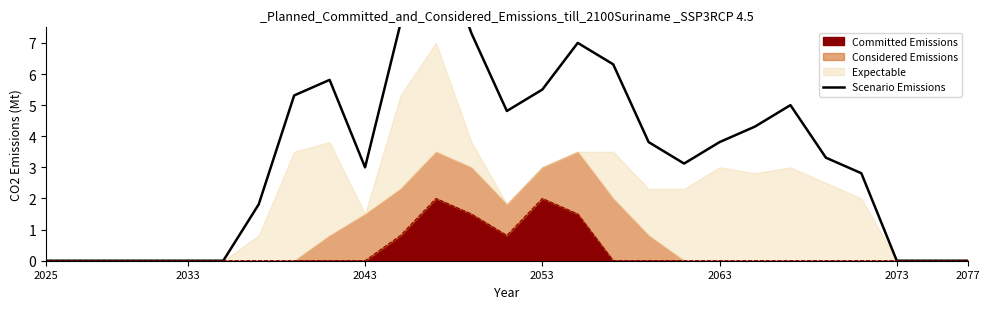

Does the chart have visible grid lines?

No